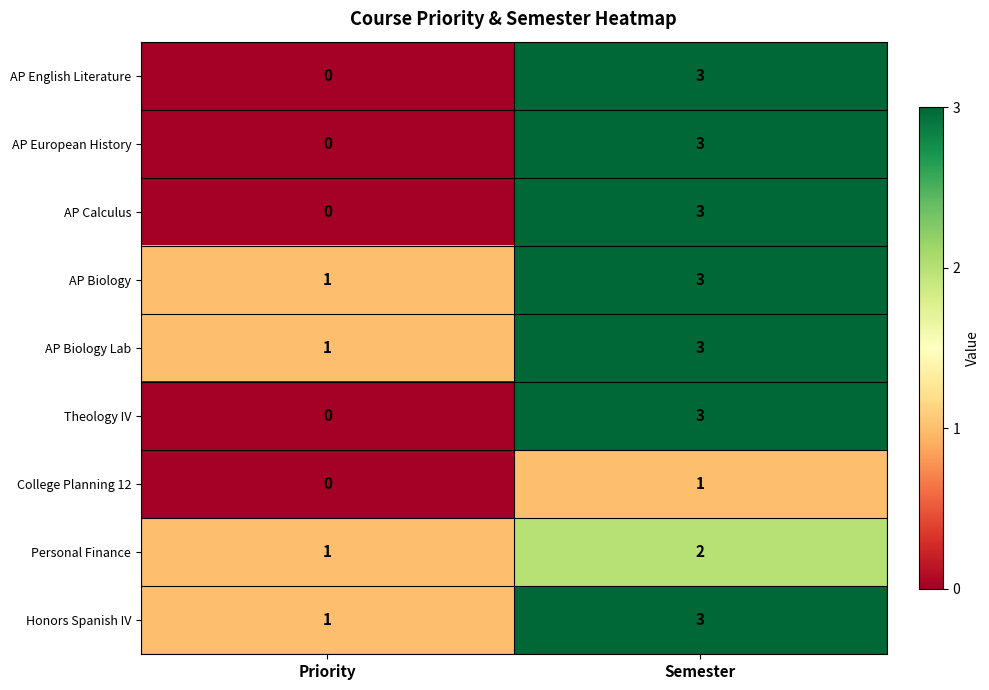

Rank the categories by Theology IV value from highest to lowest.

Semester, Priority